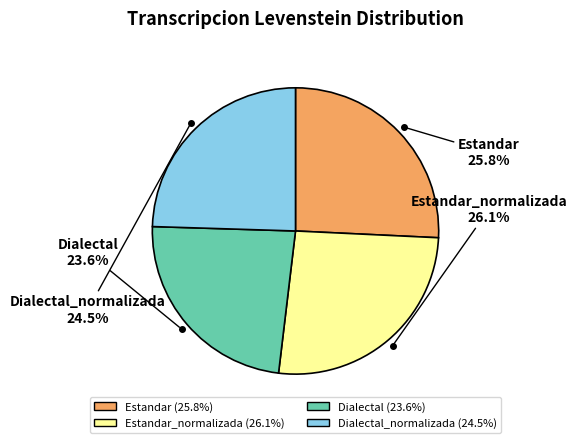

Is there any slice that represents more than half of the pie?

No